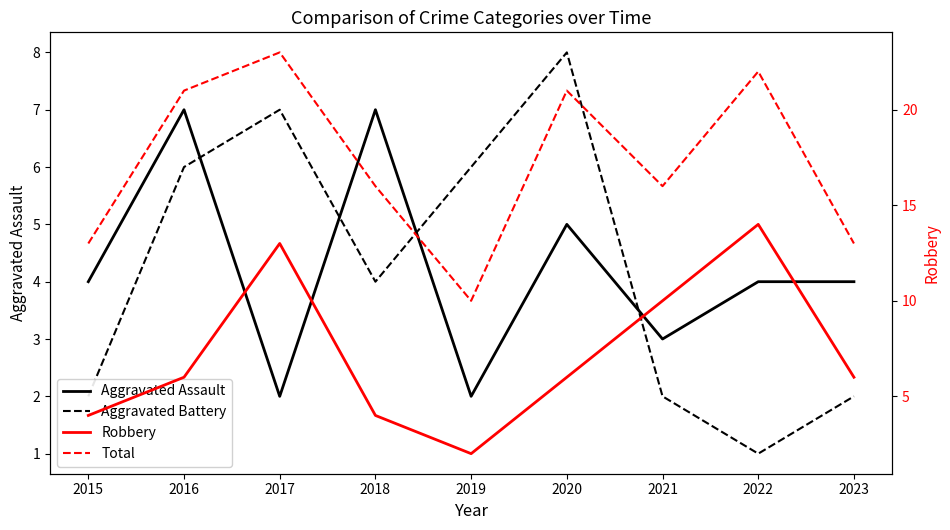

What is the spread (max minus min) of values at 2018?

12